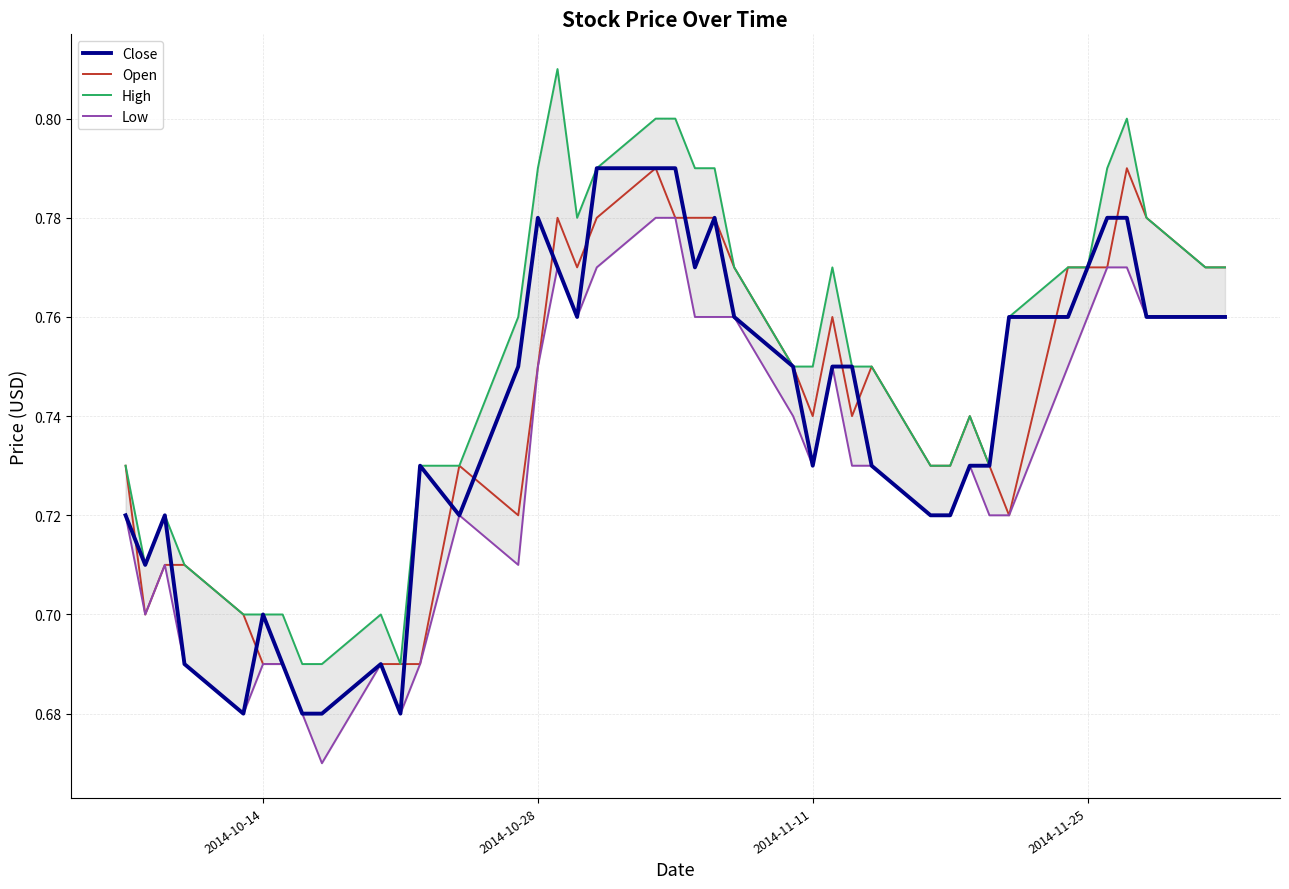

What is the lowest value of the Close series?

0.7